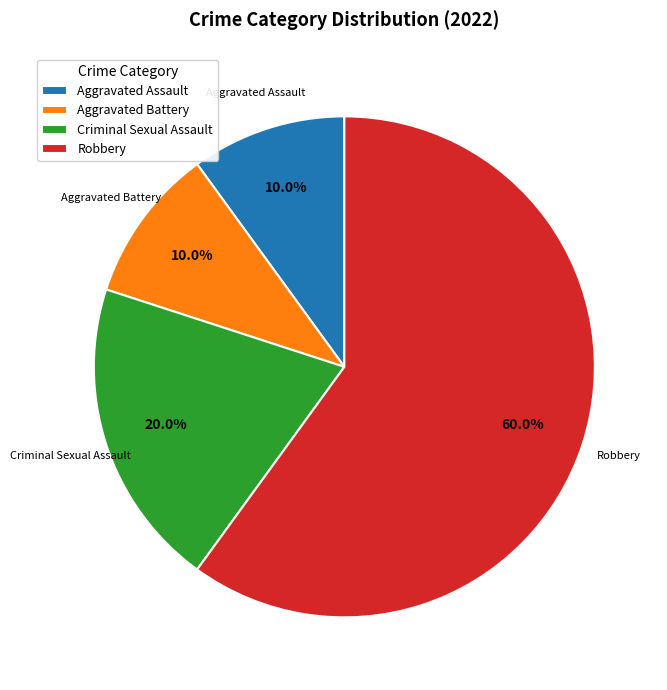

How much of the chart is everything except Robbery?

40.0%